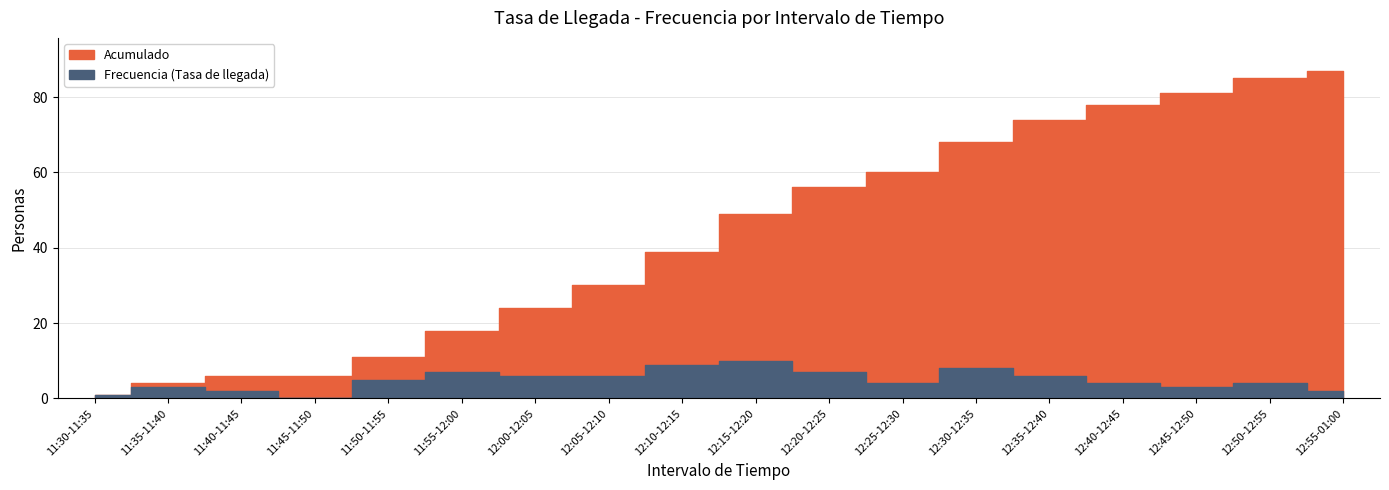

Where does the Frecuencia (Tasa de llegada) series first go above 5?

11:55-12:00